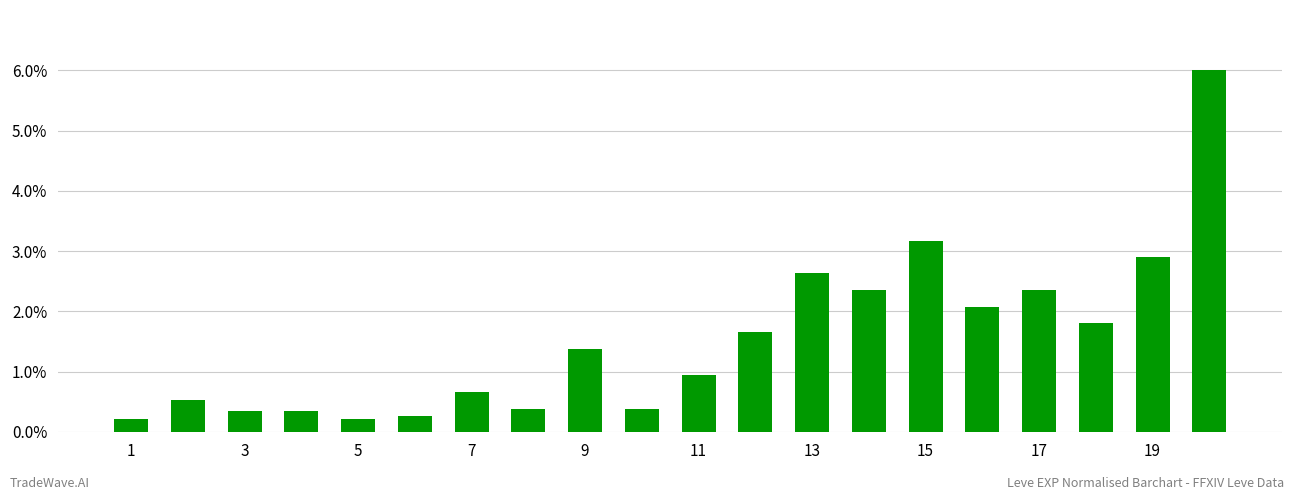

What is the maximum value shown in the chart?

6.0